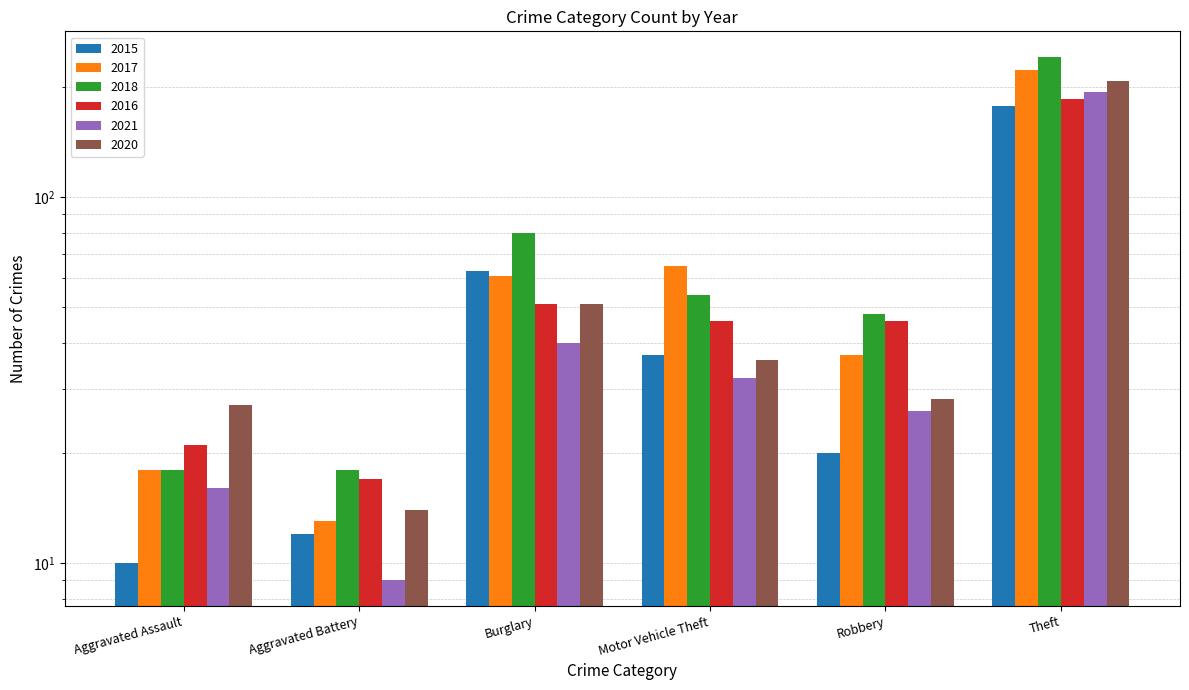

What is the label of the 4th bar from the left?

Motor Vehicle Theft